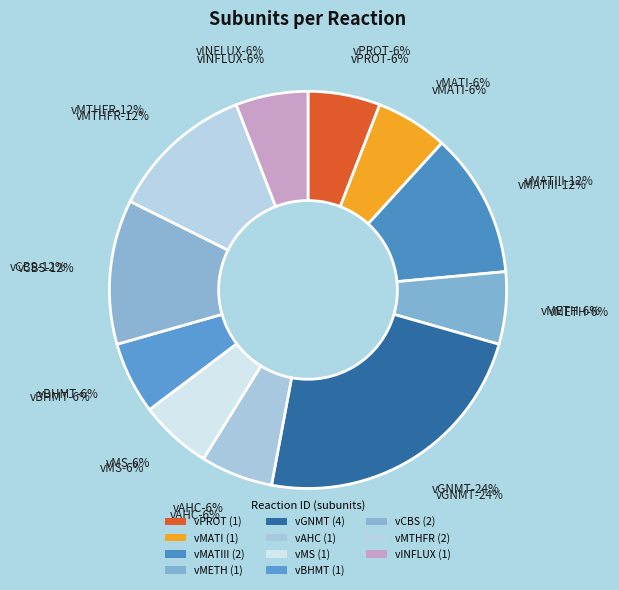

Is there any slice that represents more than half of the pie?

No